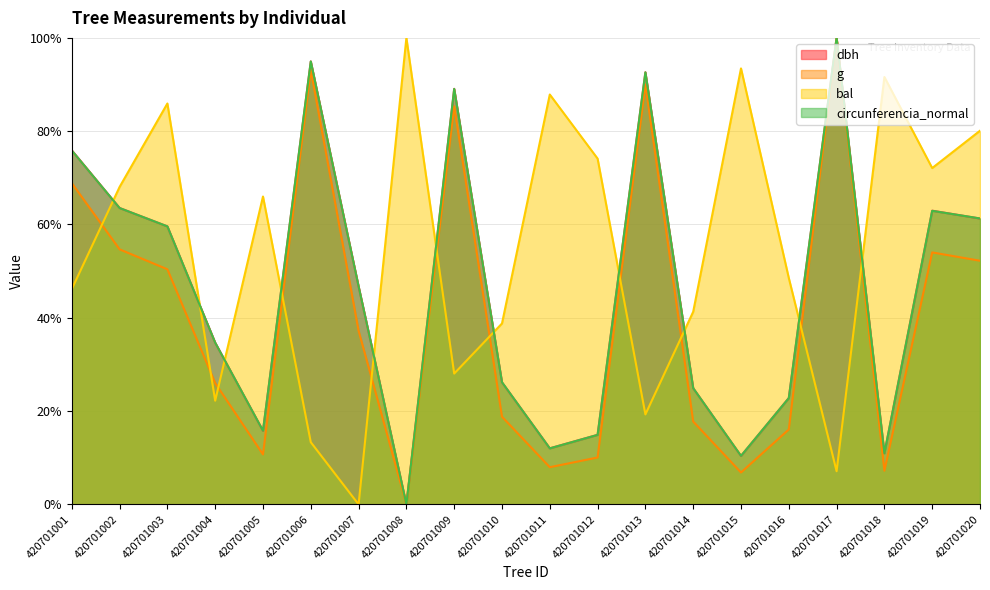

What is the difference between the g values at 420701005 and 420701004?

15.3